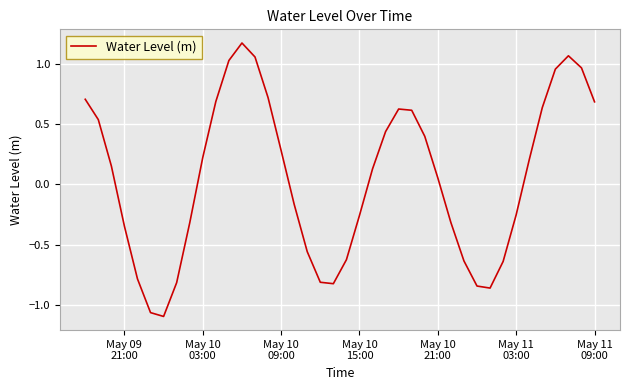

How many values are below zero?

18